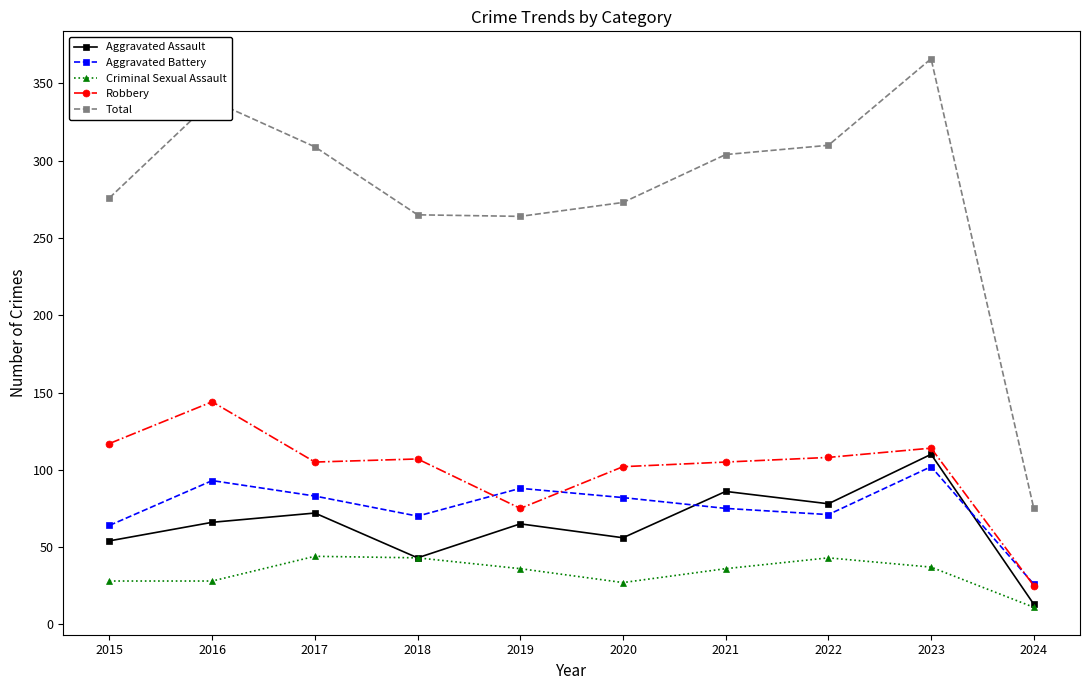

True or false: Robbery has more than 0 points higher than both neighbors.

True